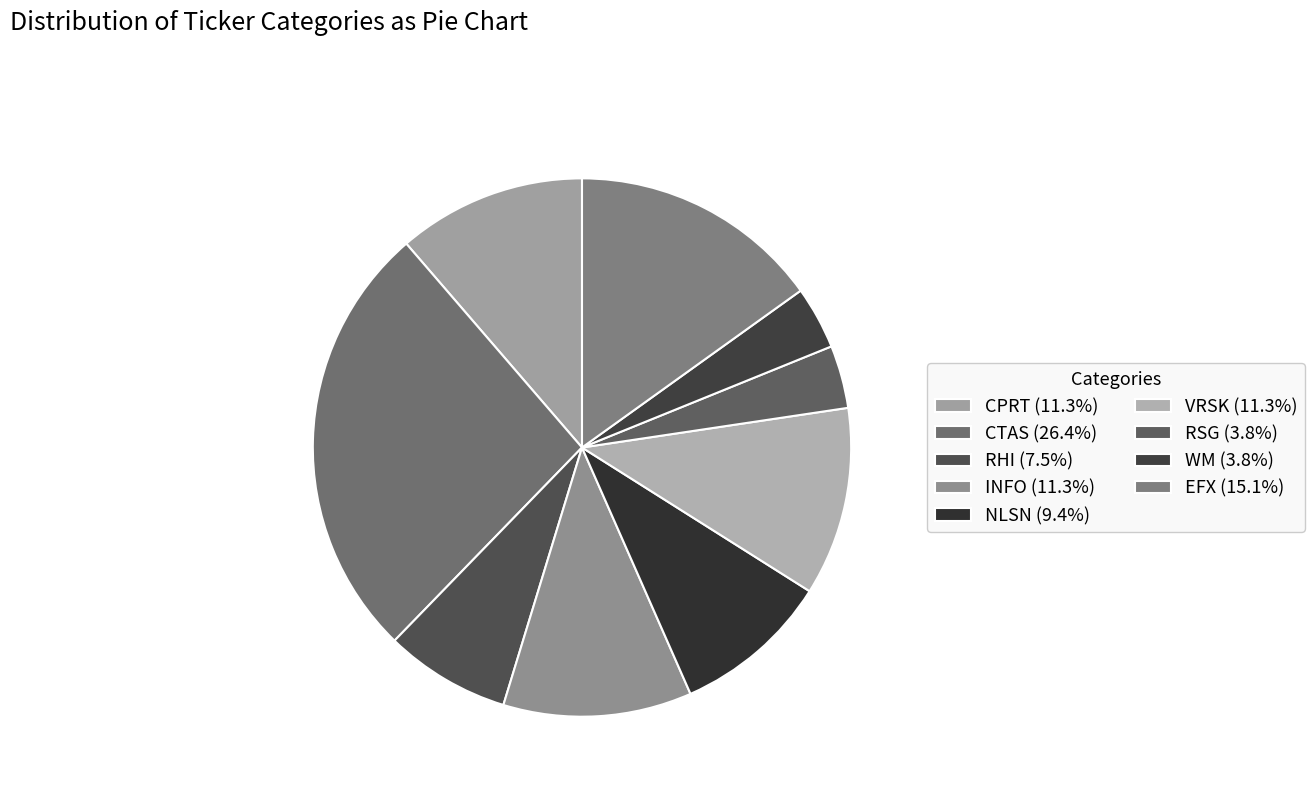

How much of the chart is everything except CPRT?

88.7%